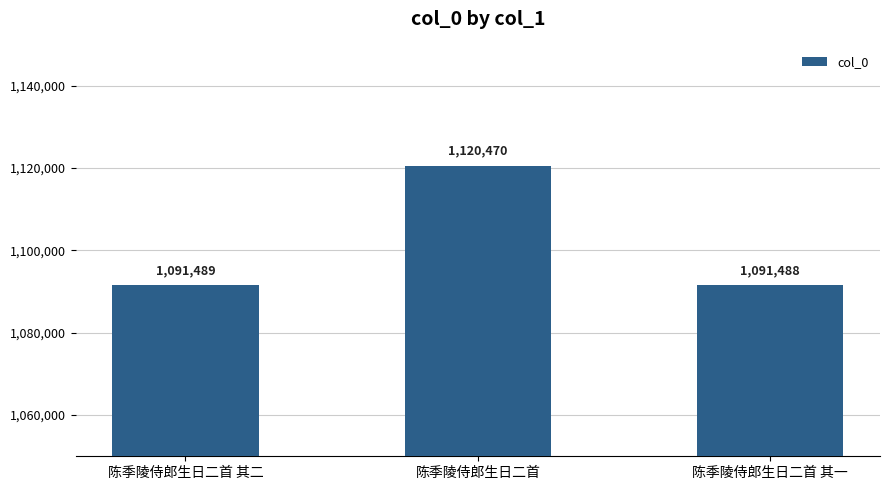

Reading right to left, what are all the values shown in this chart?

陈季陵侍郎生日二首 其一=1091488	陈季陵侍郎生日二首=1120470	陈季陵侍郎生日二首 其二=1091489